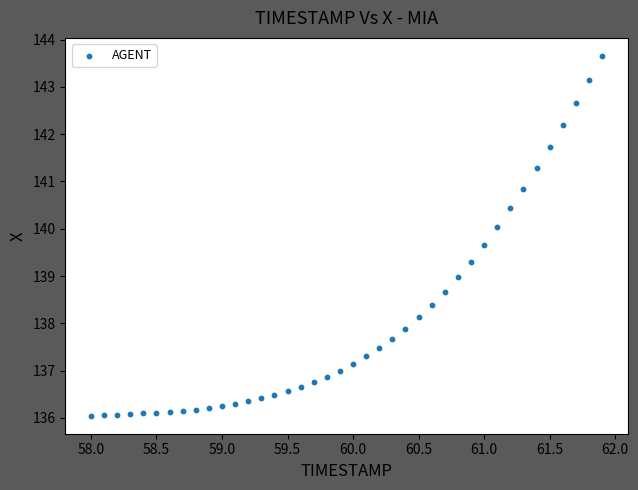

What is the range of Y values (max minus min)?

7.6